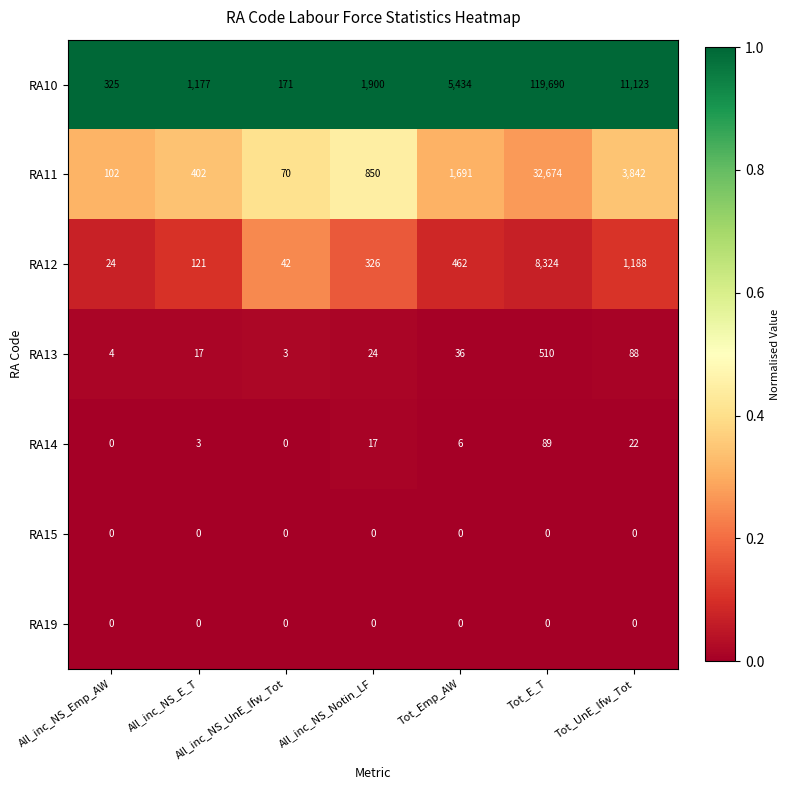

Is the value of RA11 at All_inc_NS_UnE_lfw_Tot greater than the value of RA13 at All_inc_NS_Notin_LF?

Yes